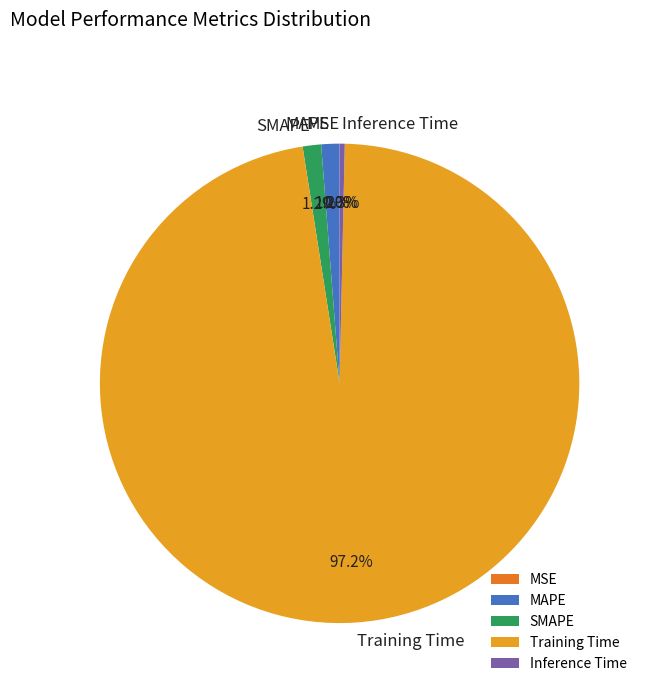

What is the largest slice in the pie chart?

Training Time